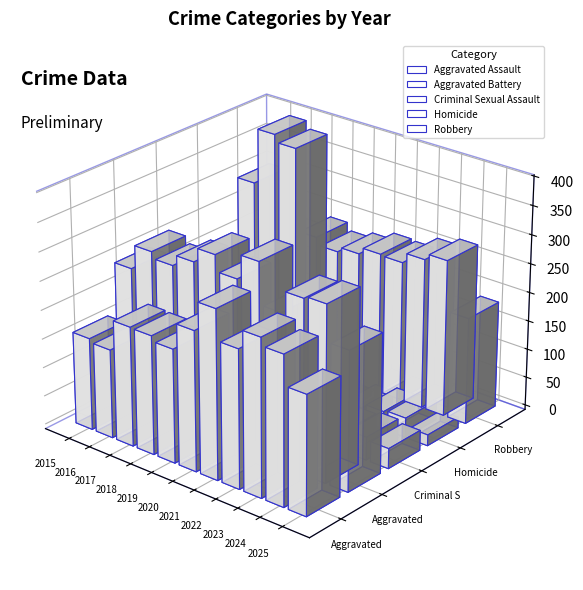

What is the difference between the Aggravated Assault values at 2021 and 2018?

86